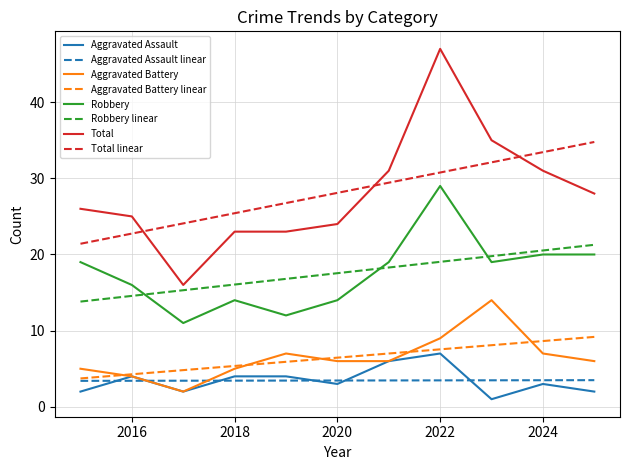

What is the sum of all Total values?

309.0